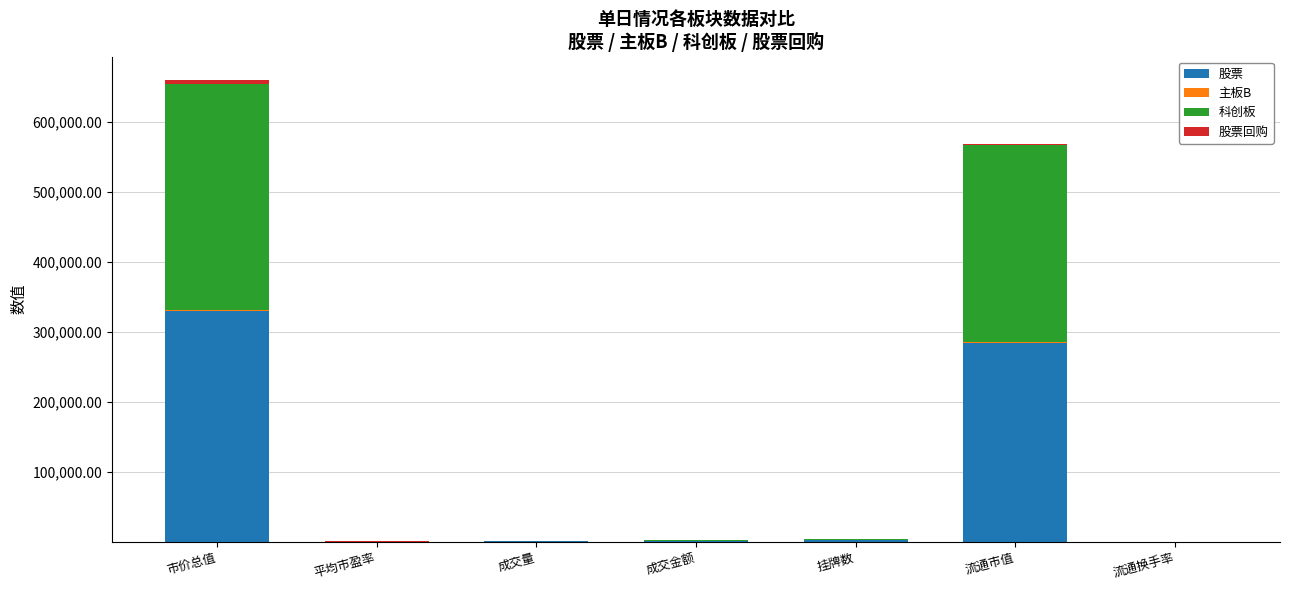

At which label does 股票 reach its peak?

市价总值